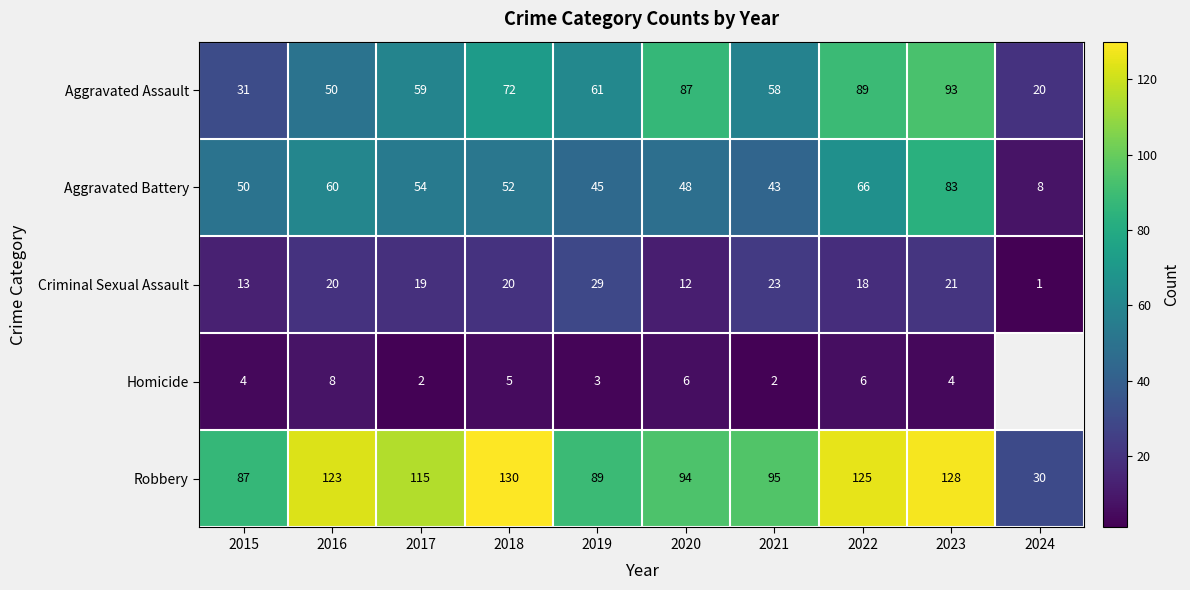

What is the total value across all series at 2016?

261